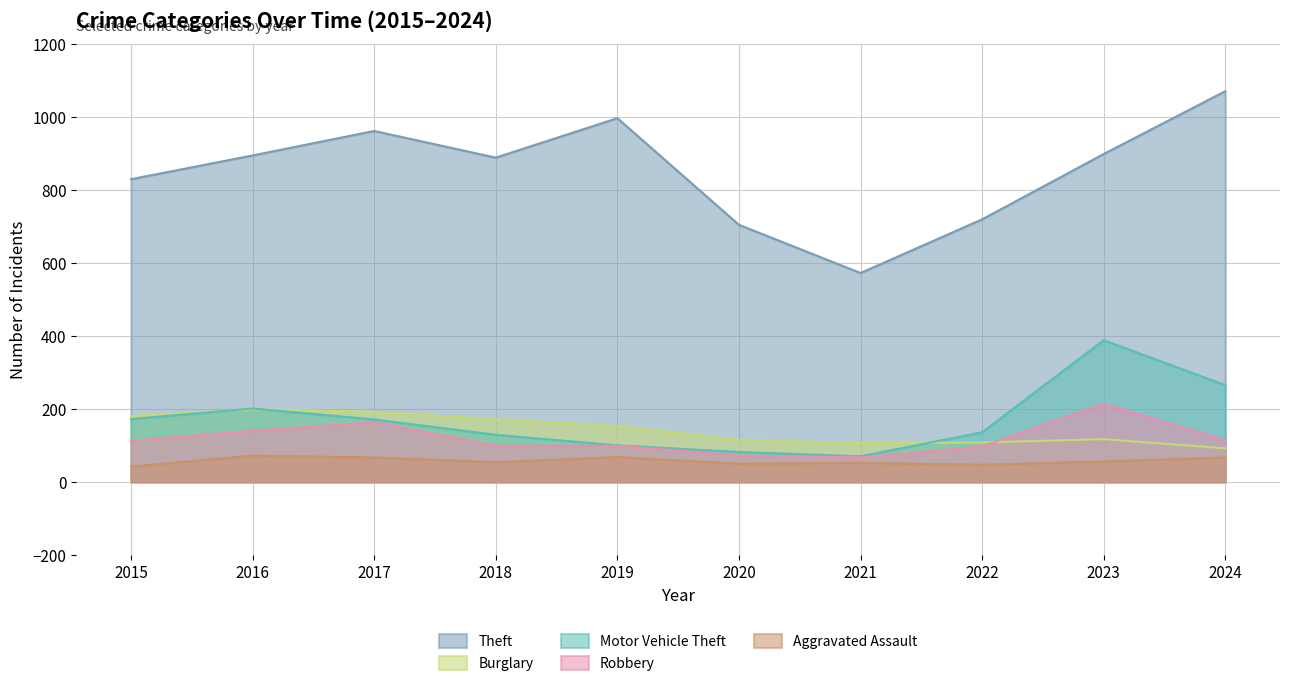

Which category has the lowest value in the Robbery series?

2021